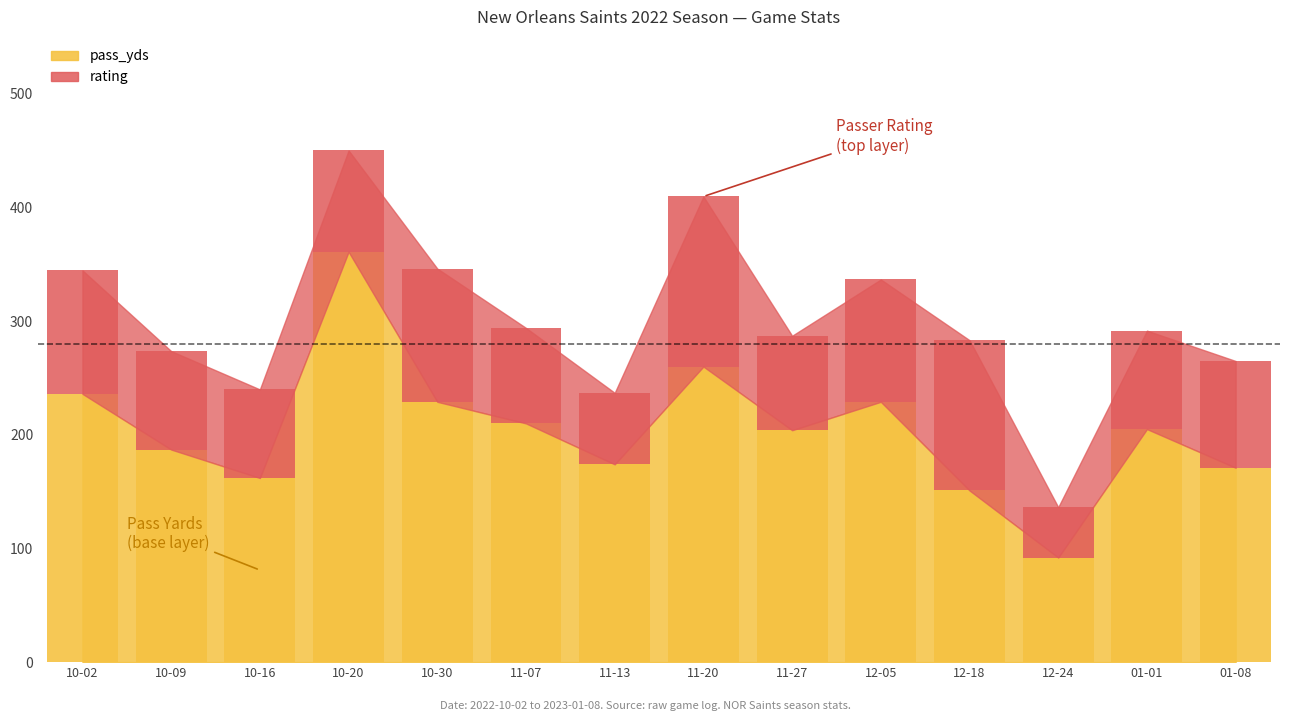

Are the bars horizontal?

No